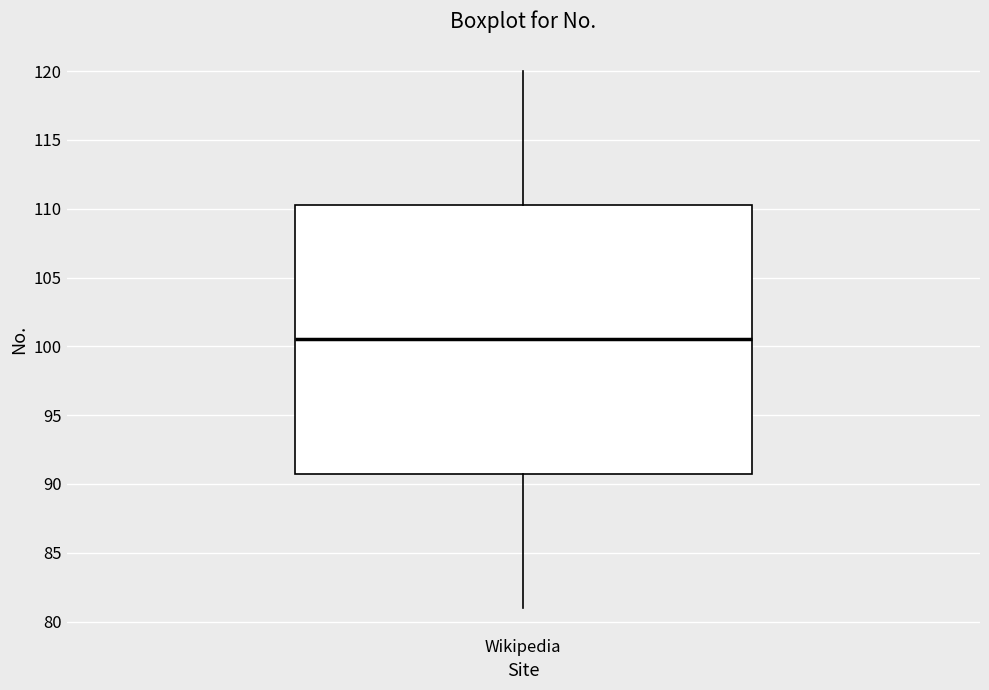

Transcribe this box plot: give where the median line is, the range the box spans, and where the two whiskers end, as read against the y-axis. The values are not printed on the chart, so give them approximately, as read against the axis.

median 100.5, box 91.0 to 110.5, whiskers 81.0 to 120.0